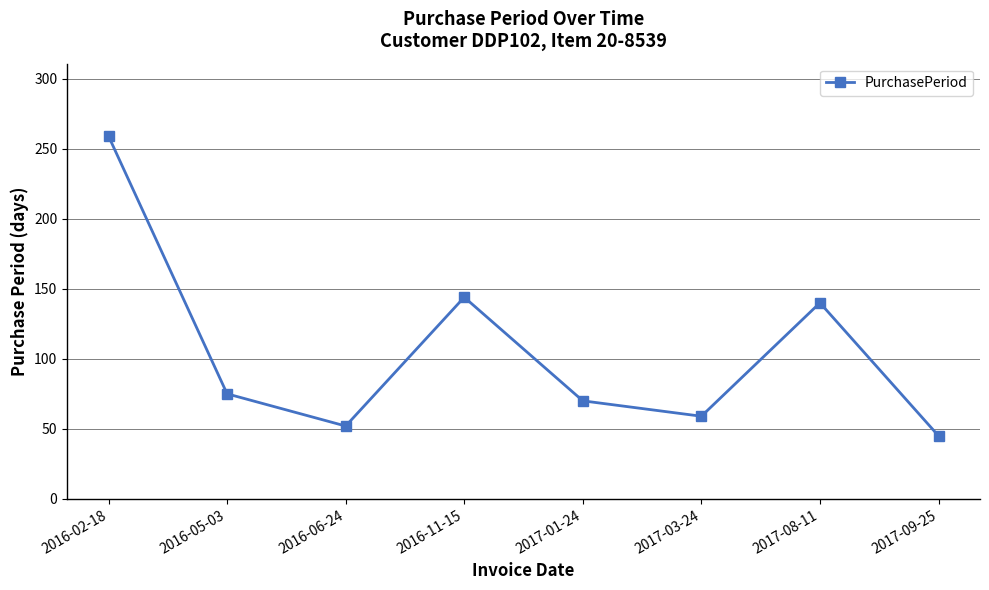

Is it true that the value at 2017-01-24 is 70?

True